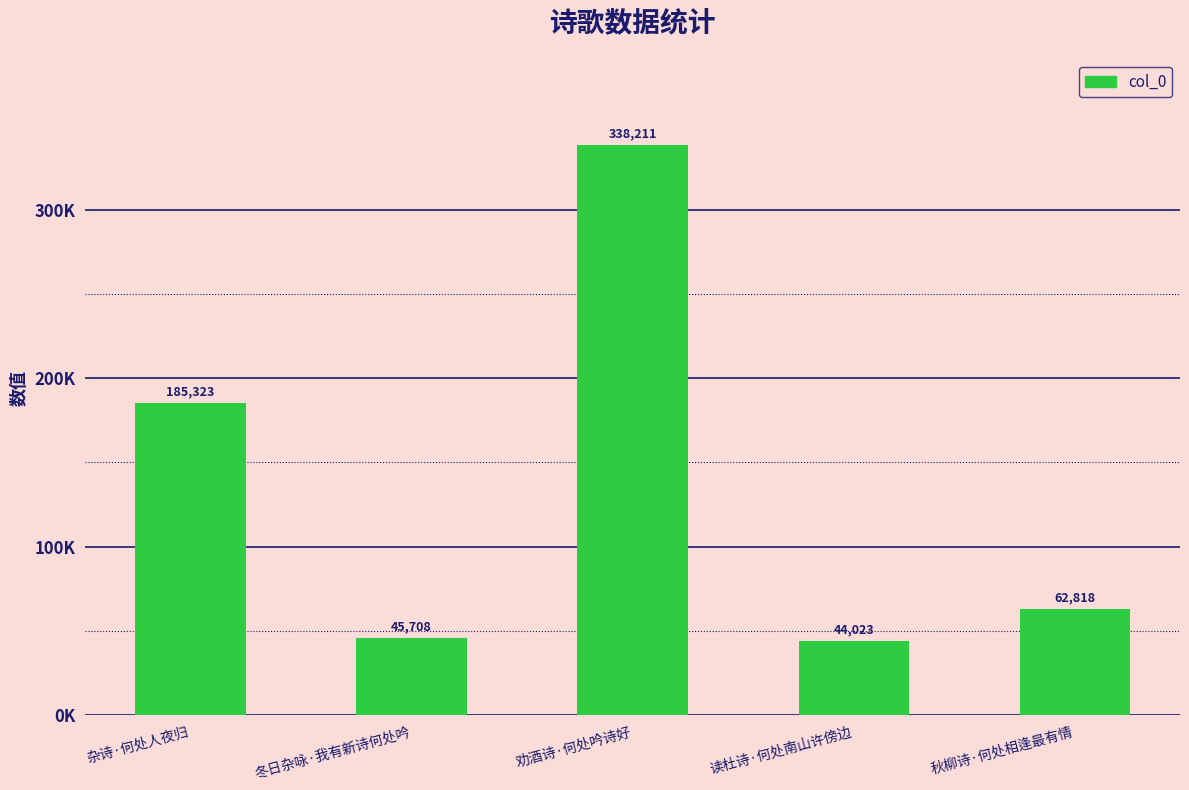

Does the chart contain any negative values?

No